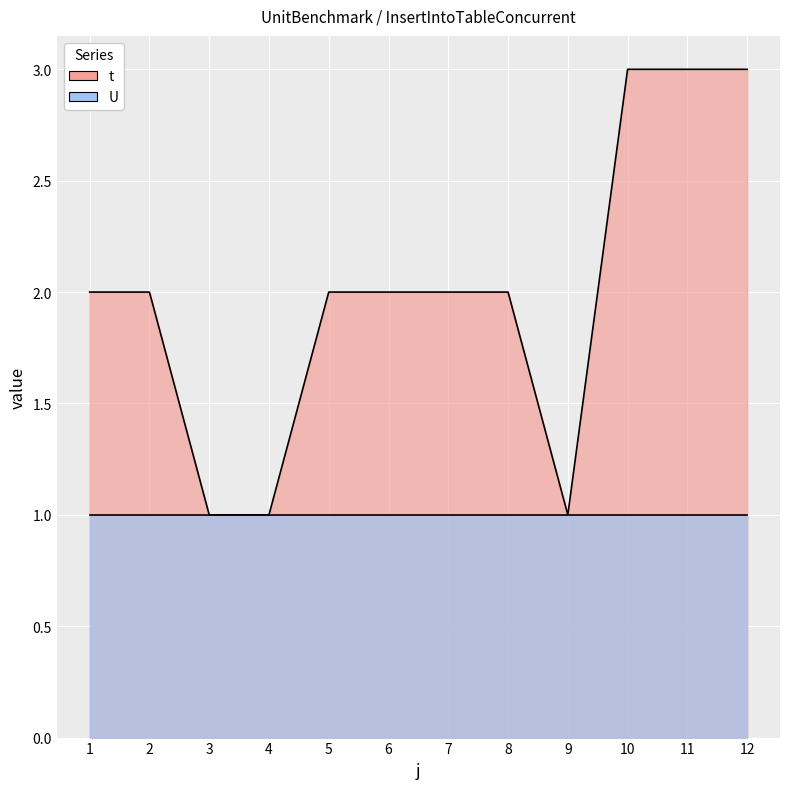

What is the average value?

2